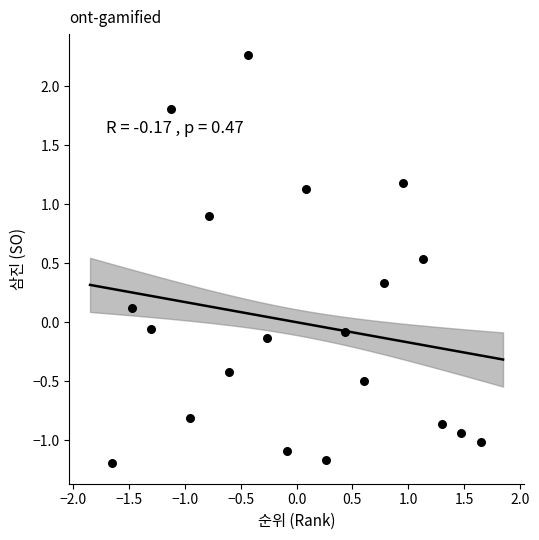

What is the range of X values (max minus min)?

3.3